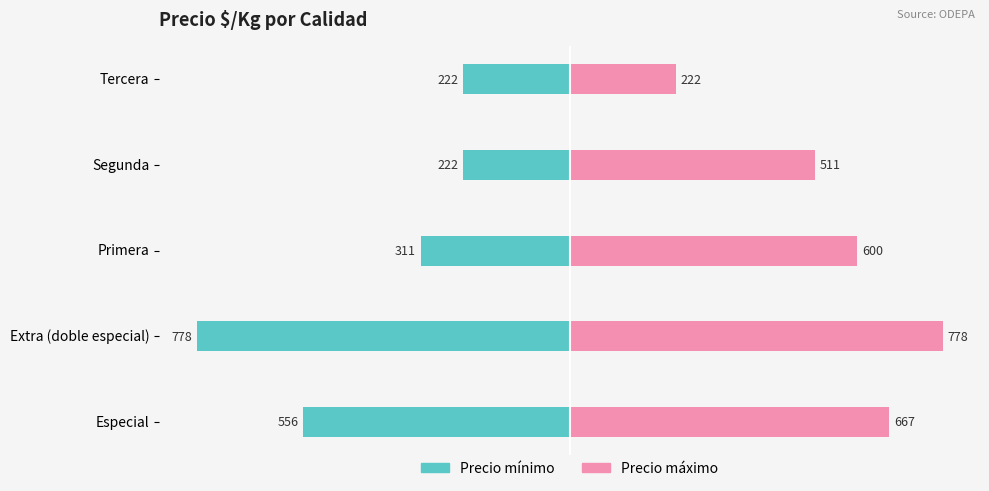

The Precio máximo series shows 345 at Segunda. True or false?

False